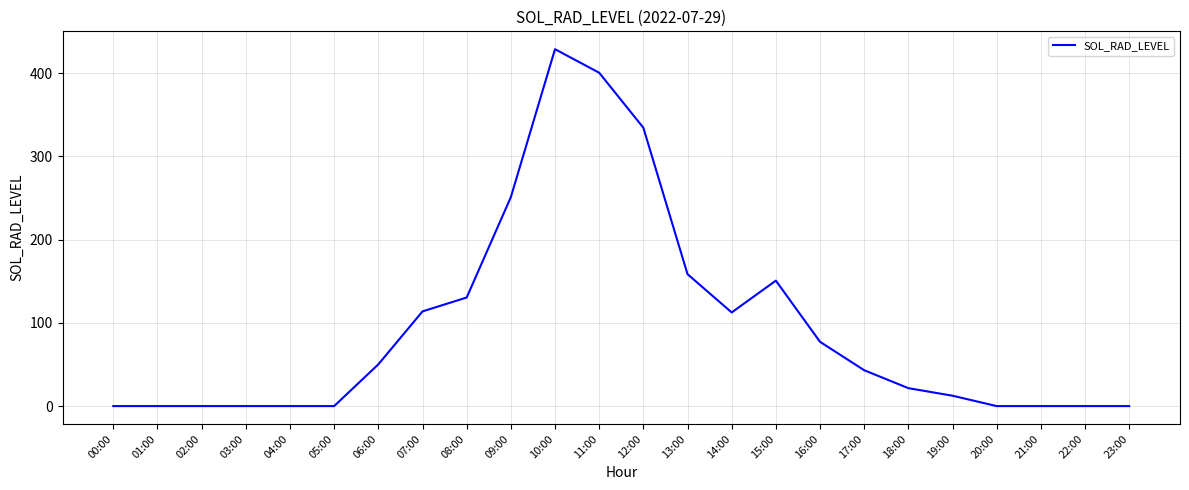

The value at 09:00 is 251.1. True or false?

True